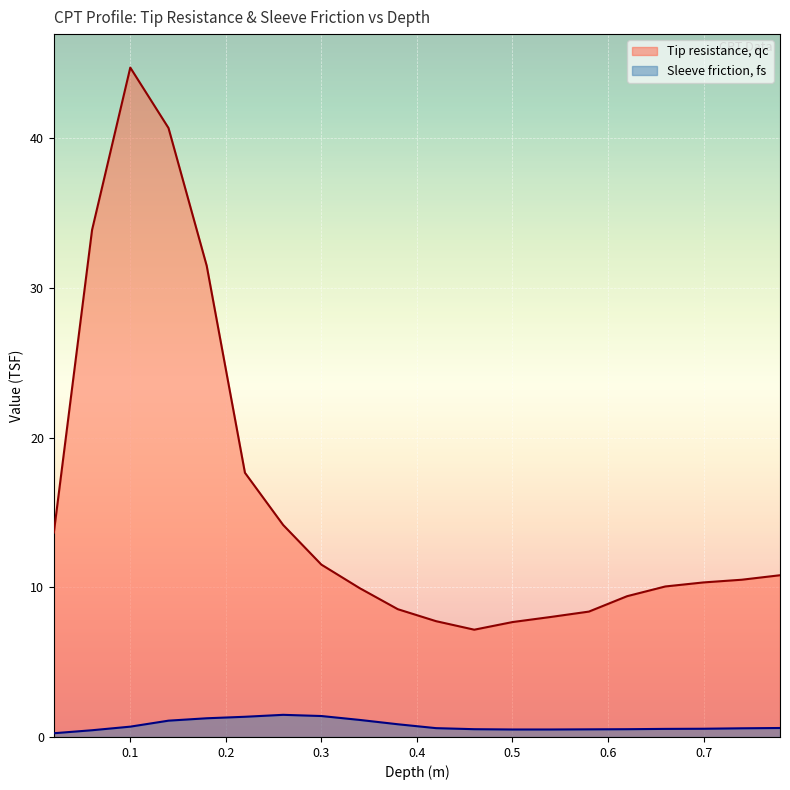

Where is the first local maximum for Tip resistance, qc?

0.1